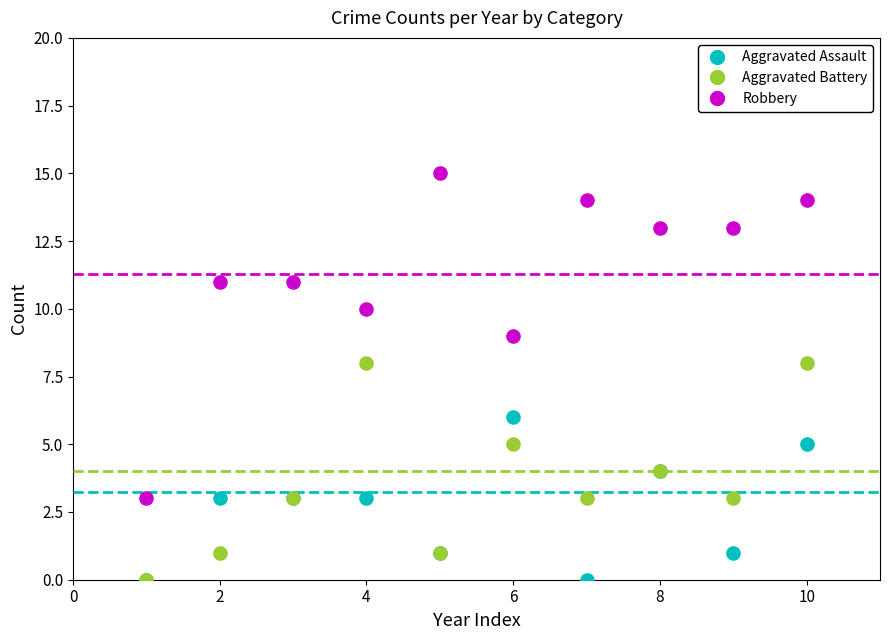

Which series contains the highest Y value?

Robbery